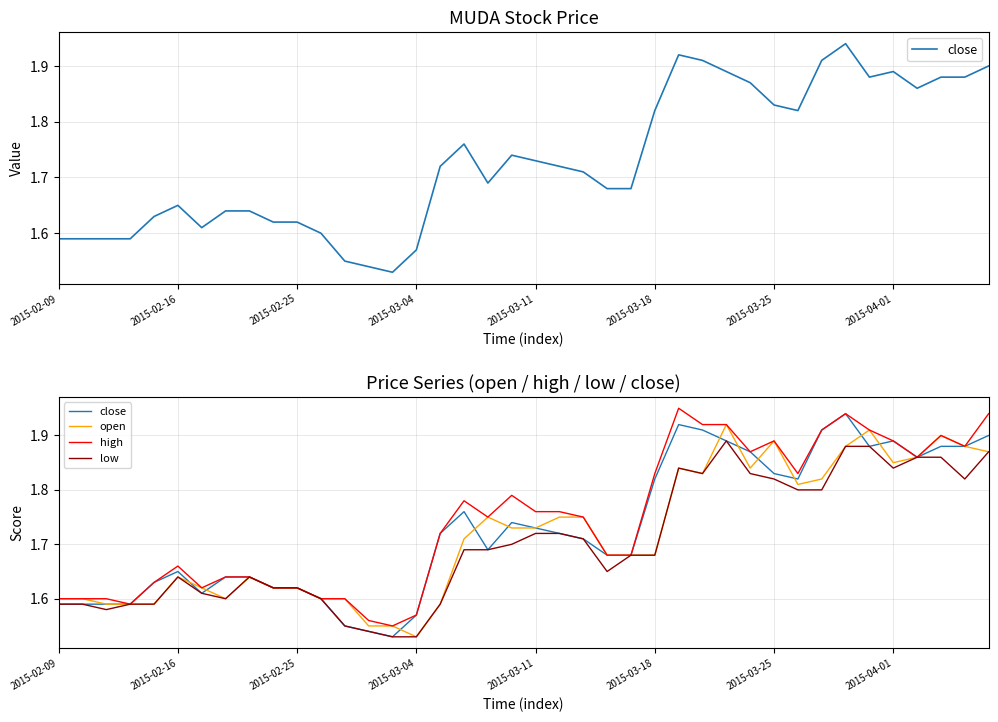

What is the highest value of the low series?

1.9